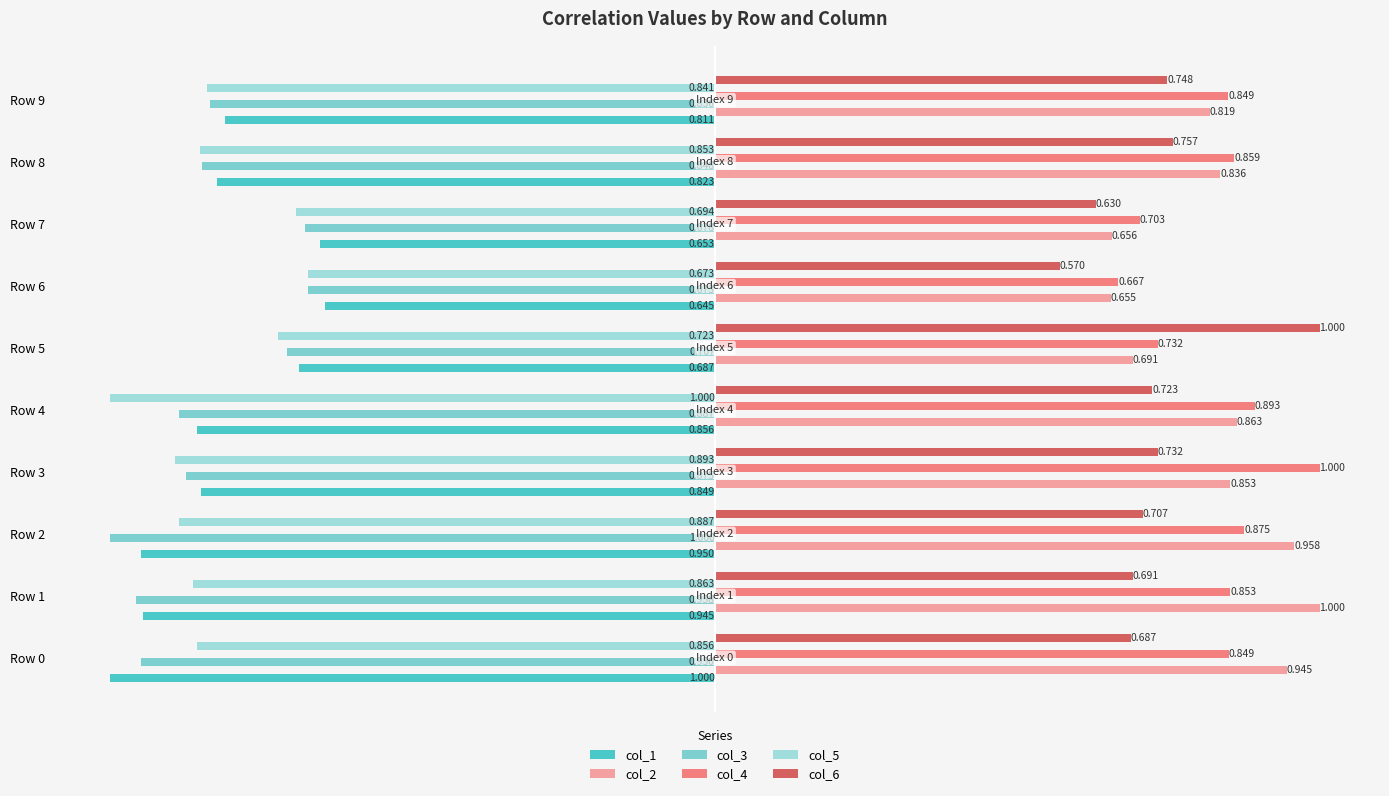

Is the value of col_1 at Row 3 greater than the value of col_3 at Row 3?

Yes